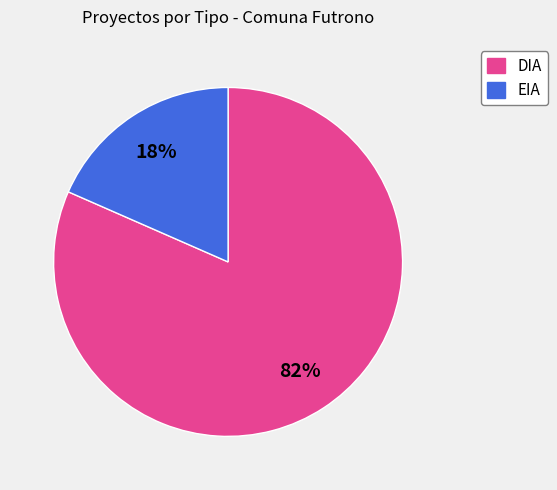

What percentage is the EIA slice, to the nearest percent?

18%